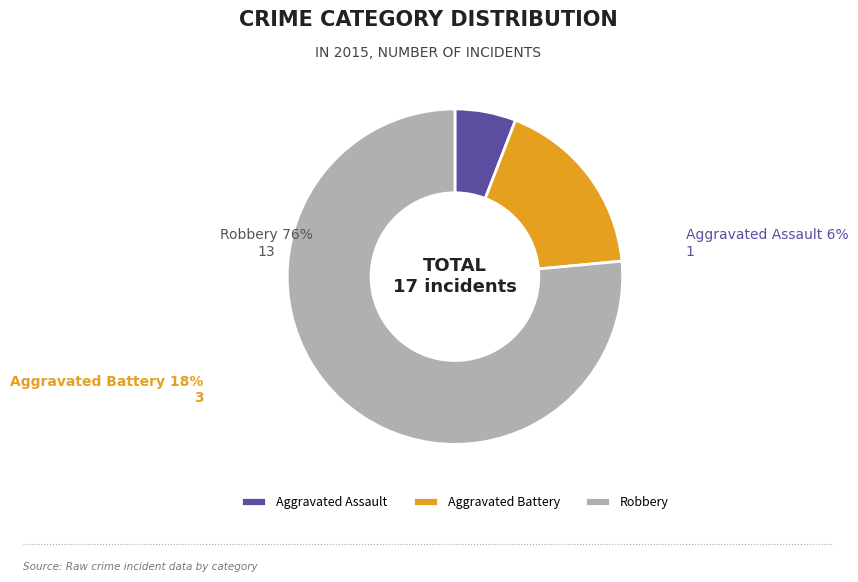

How many slices are in this pie chart?

3